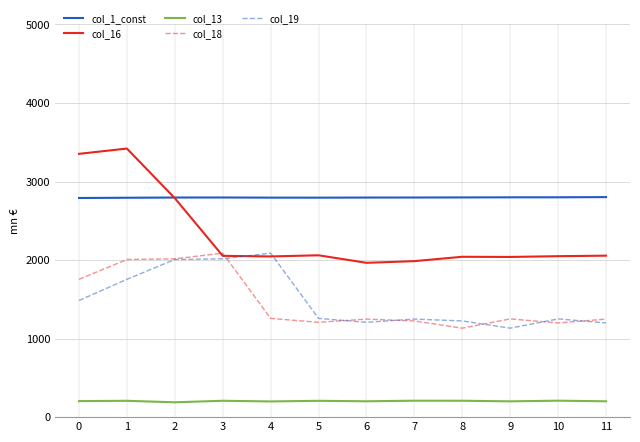

At 5, list the series in order from smallest to largest.

col_13, col_18, col_19, col_16, col_1_const